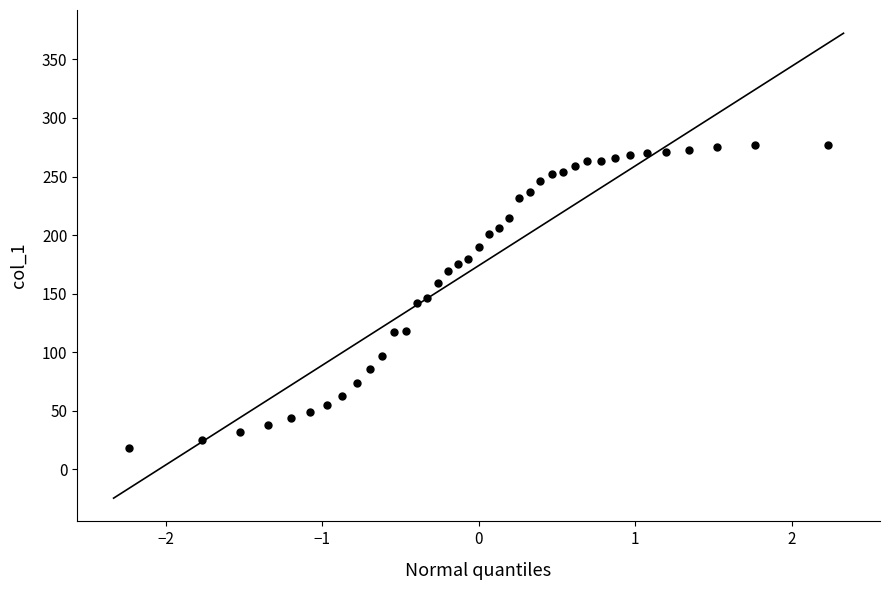

What is the range of Y values (max minus min)?

259